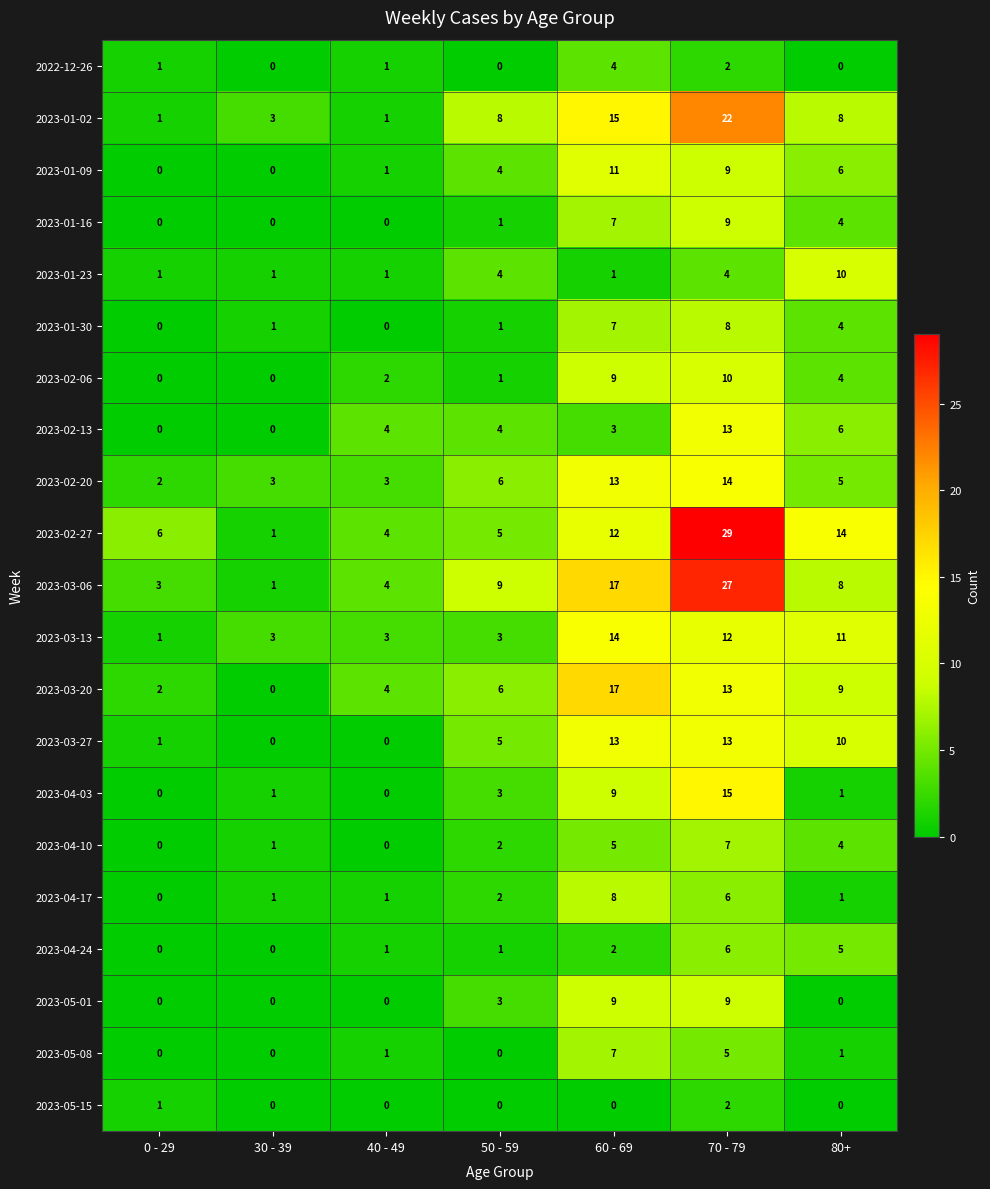

Between 40 - 49 and 50 - 59, which series saw the biggest shift?

2023-01-02